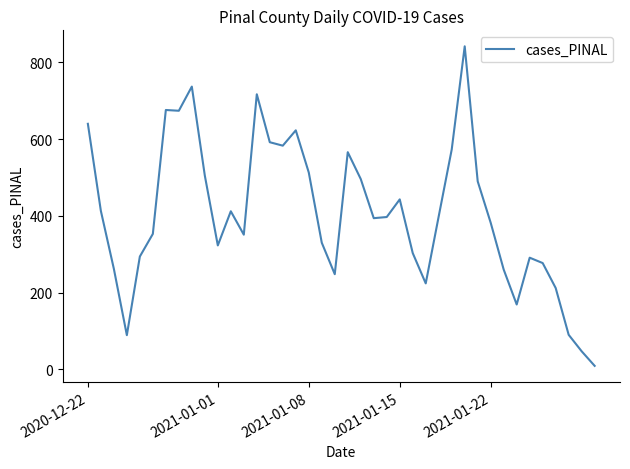

What is the maximum value shown in the chart?

842